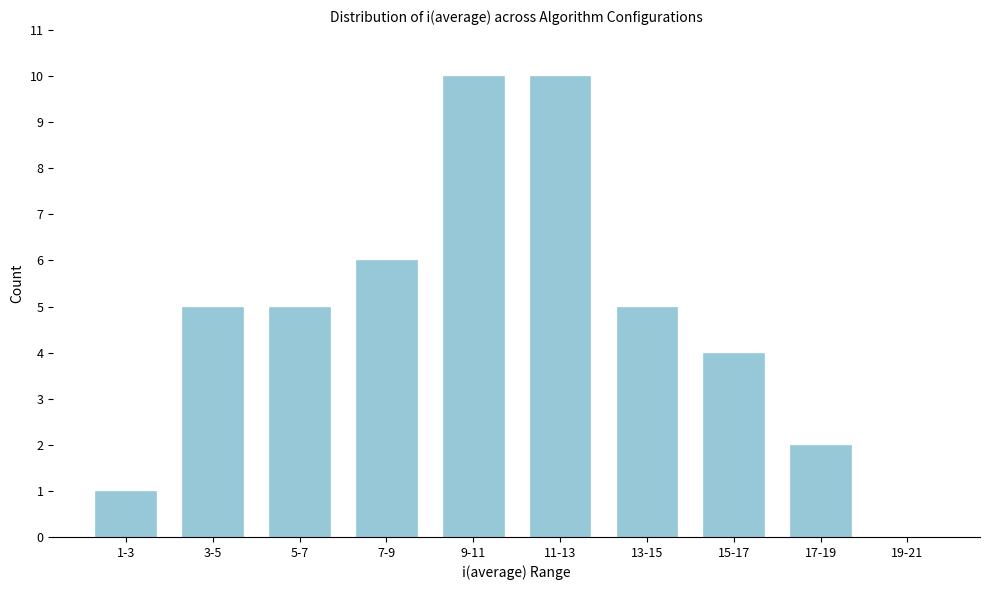

Reading left to right, extract all data points from this chart.

1-3=1	3-5=5	5-7=5	7-9=6	9-11=10	11-13=10	13-15=5	15-17=4	17-19=2	19-21=0